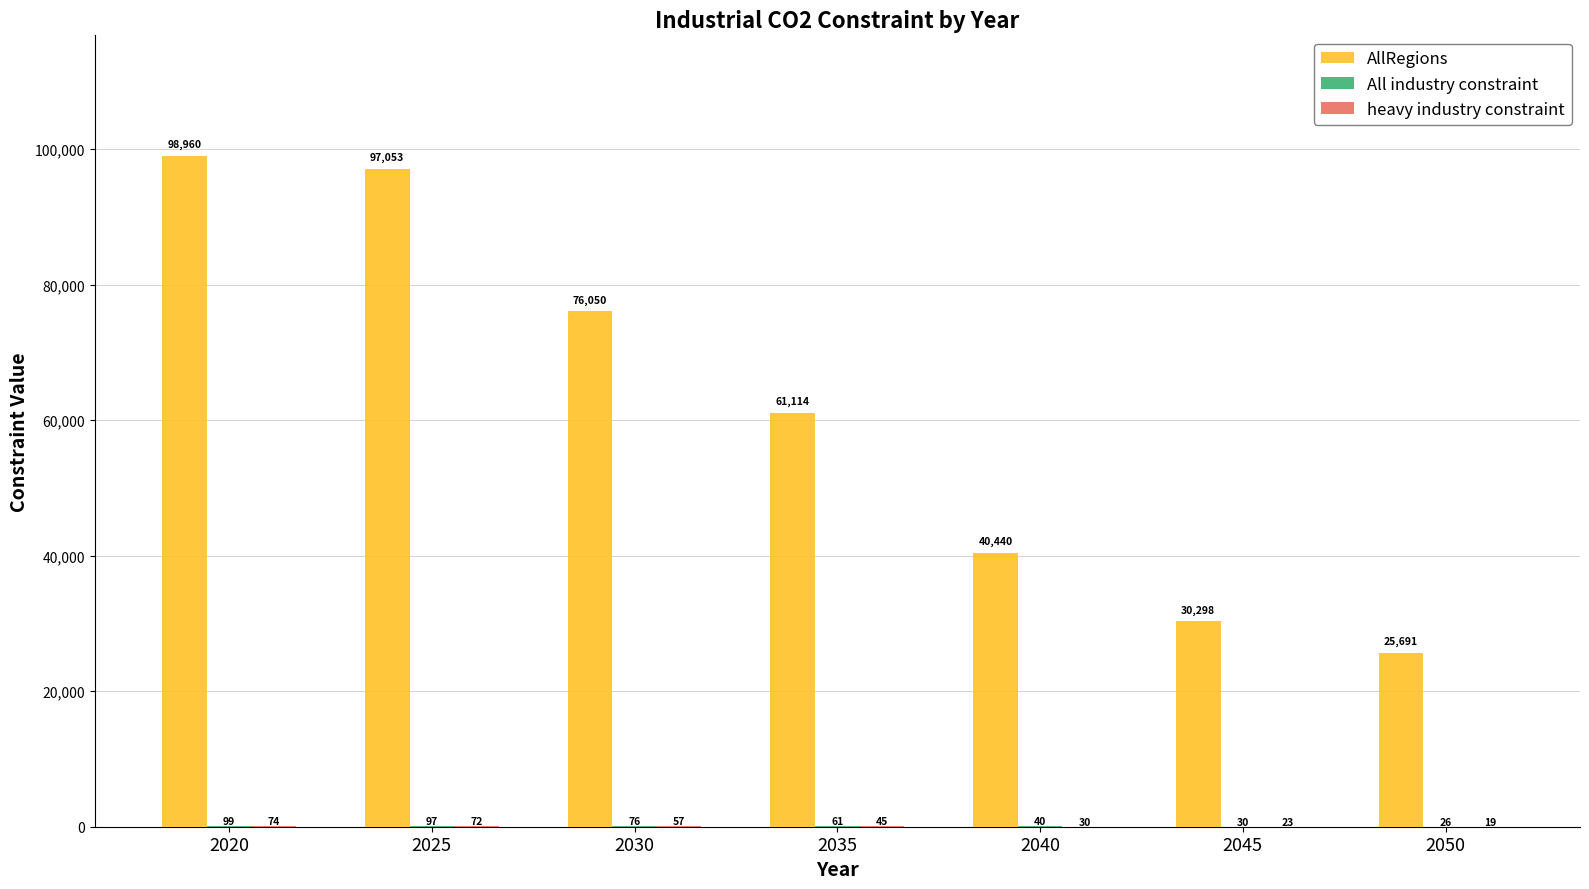

Read the AllRegions value at 2040.

40439.7